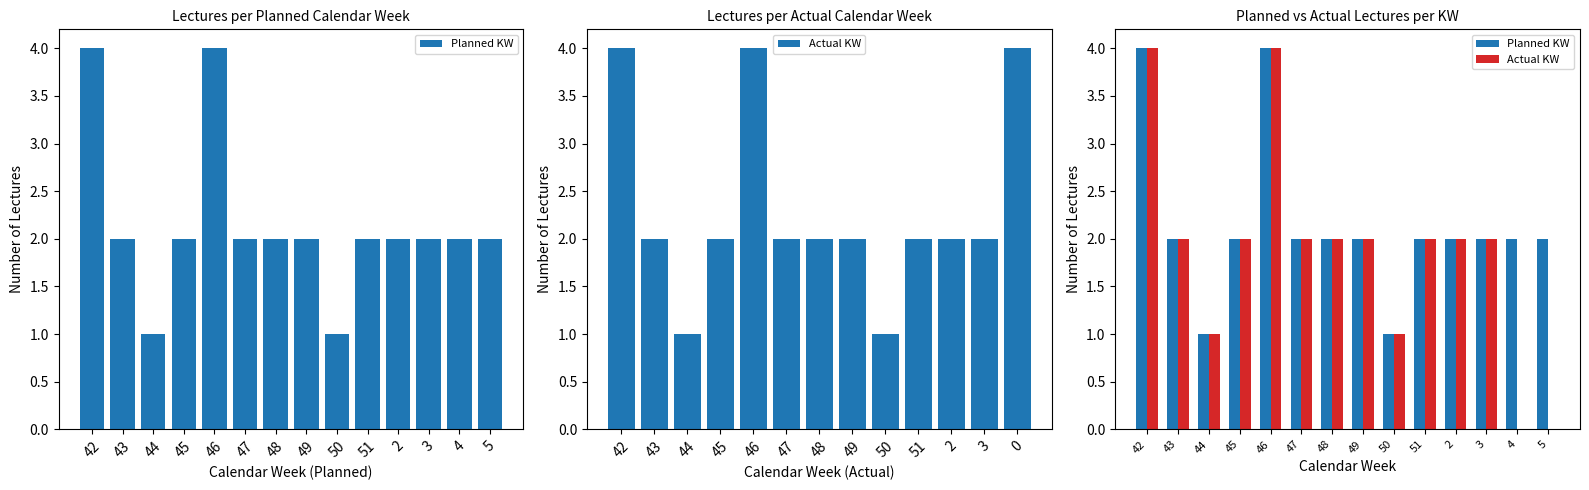

What is the label of the 1st bar from the left?

42